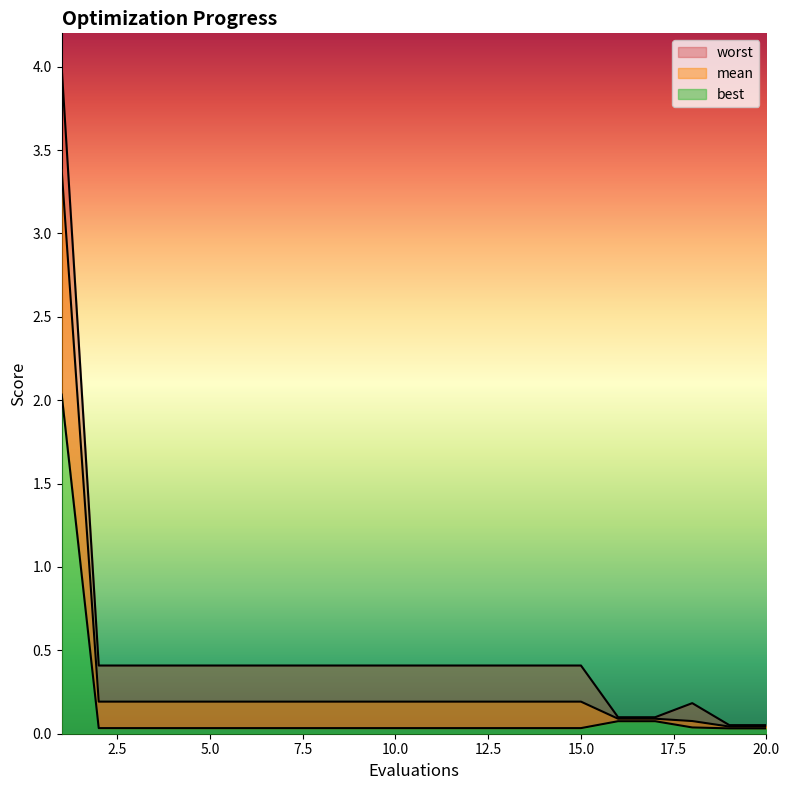

Is it true that mean equals 0.2 at 4?

True